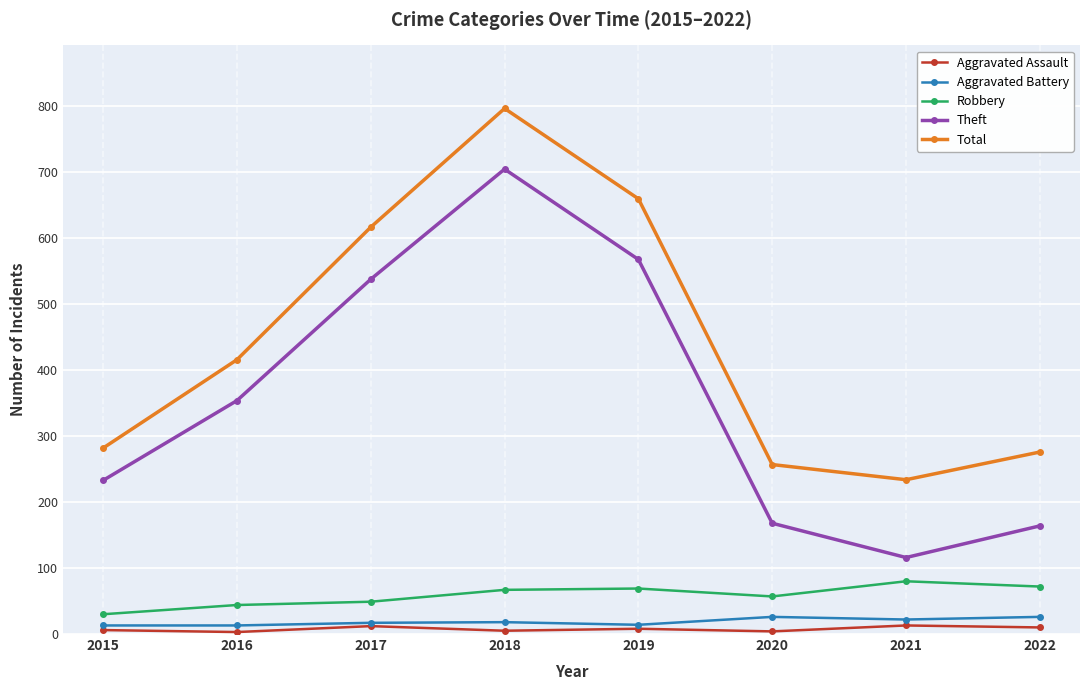

How many values in the Total series are below 416?

4